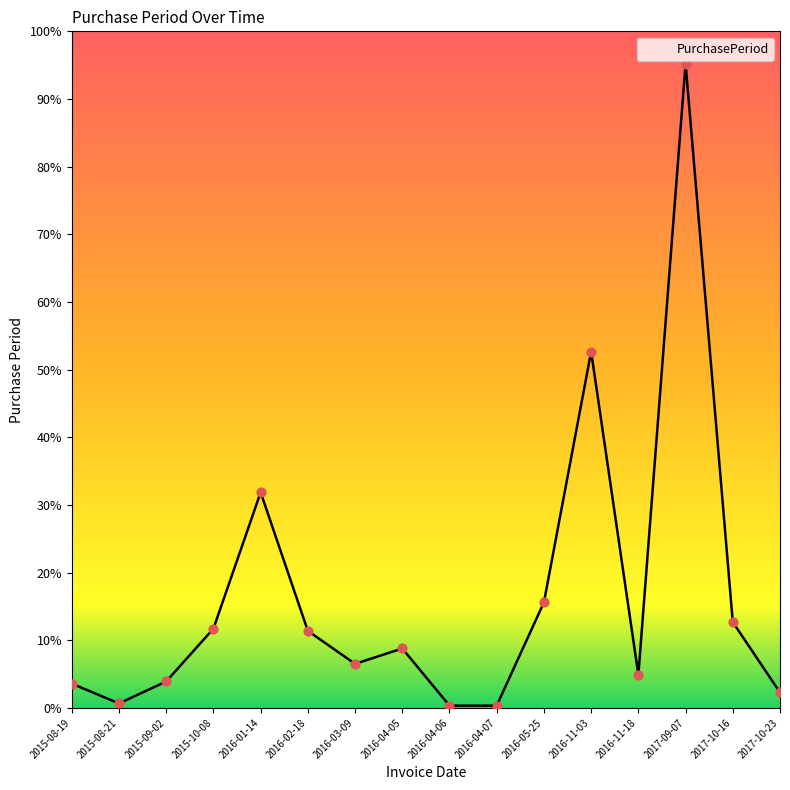

Approximately how many times larger is the value at 2016-04-07 compared to 2016-03-09?

0.1